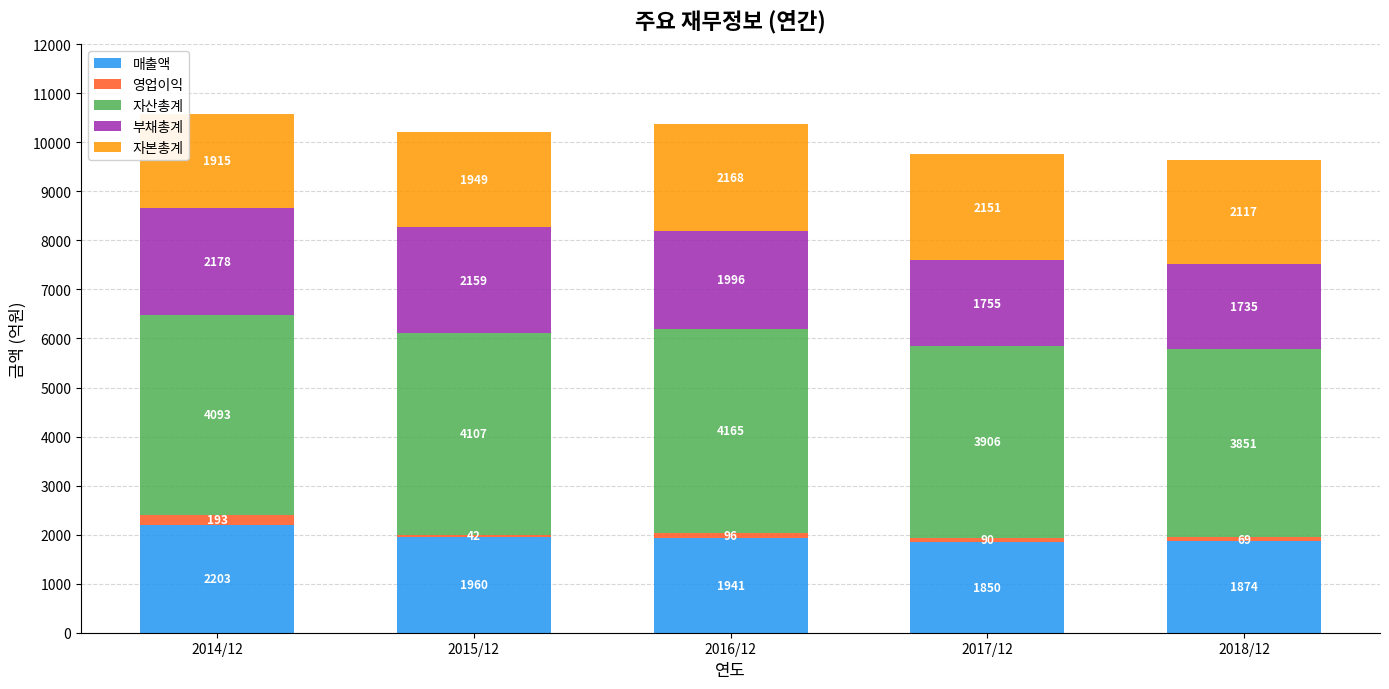

Where does the 매출액 series first go above 1941?

2014/12